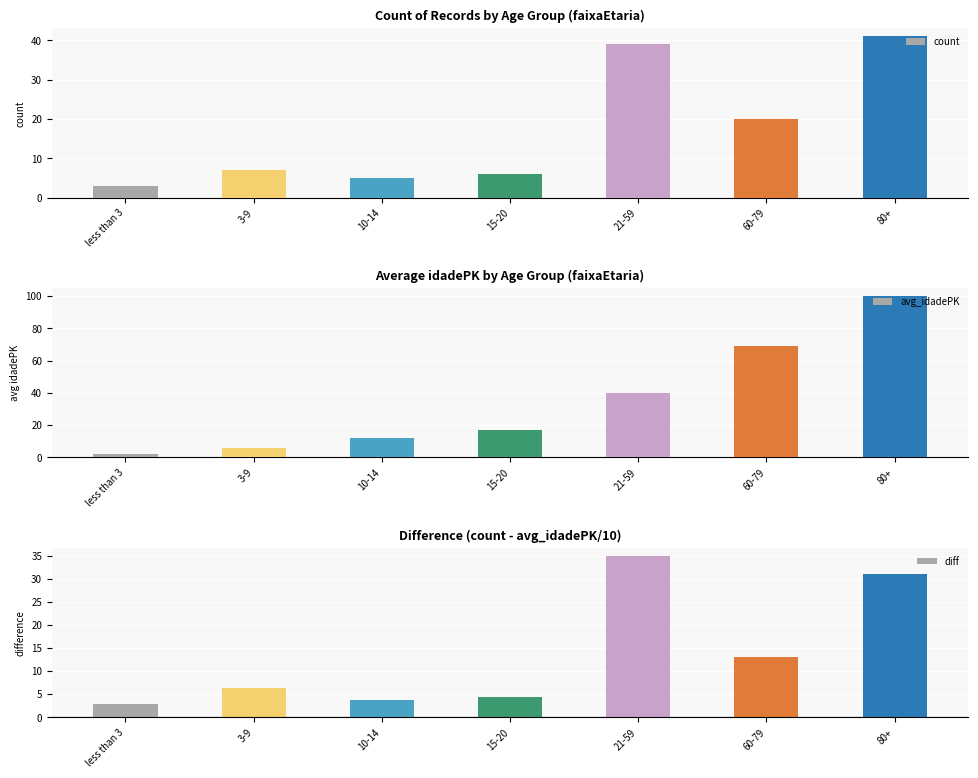

What is the sum of all avg_idadePK values?

246